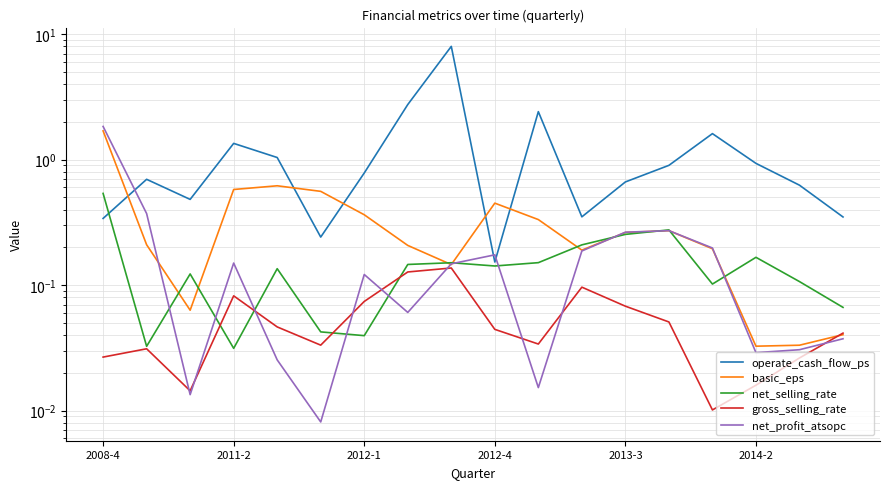

What is the difference between the second highest and minimum values in the net_selling_rate series?

0.2